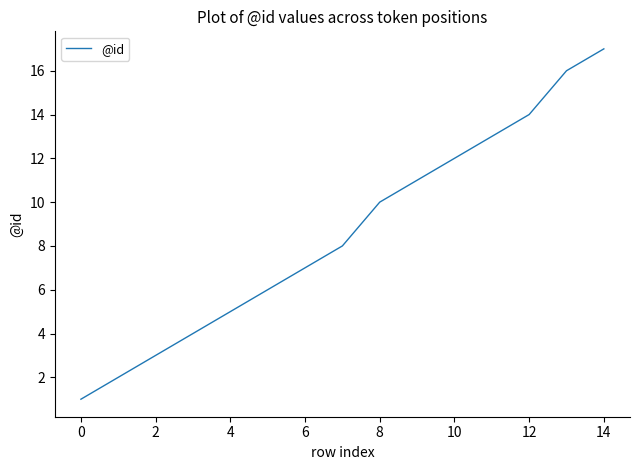

Reading right to left, what are all the values shown in this chart?

17	16	14	13	12	11	10	8	7	6	5	4	3	2	1